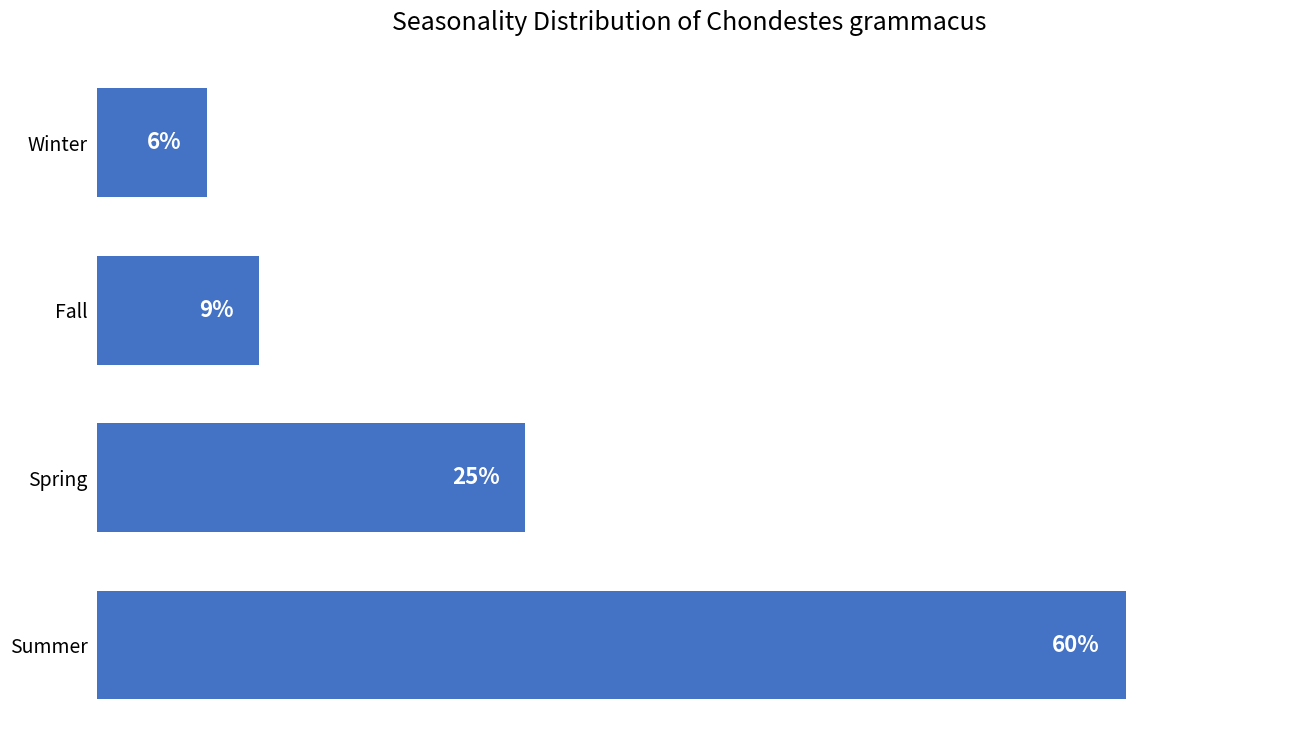

Does the chart contain any negative values?

No